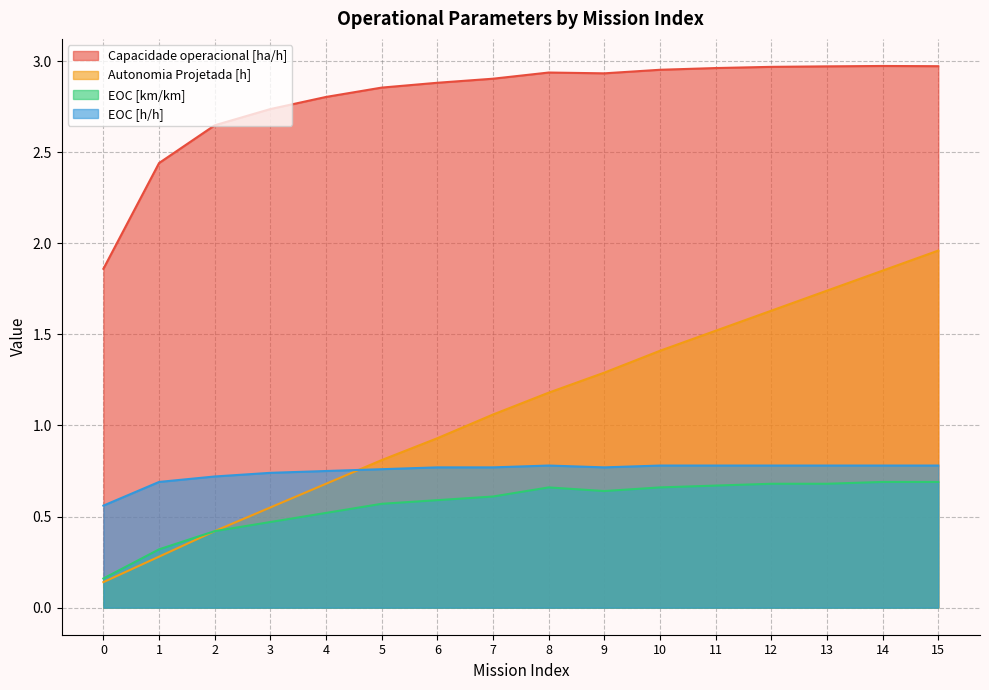

At which category does the chart reach its peak across all series?

14